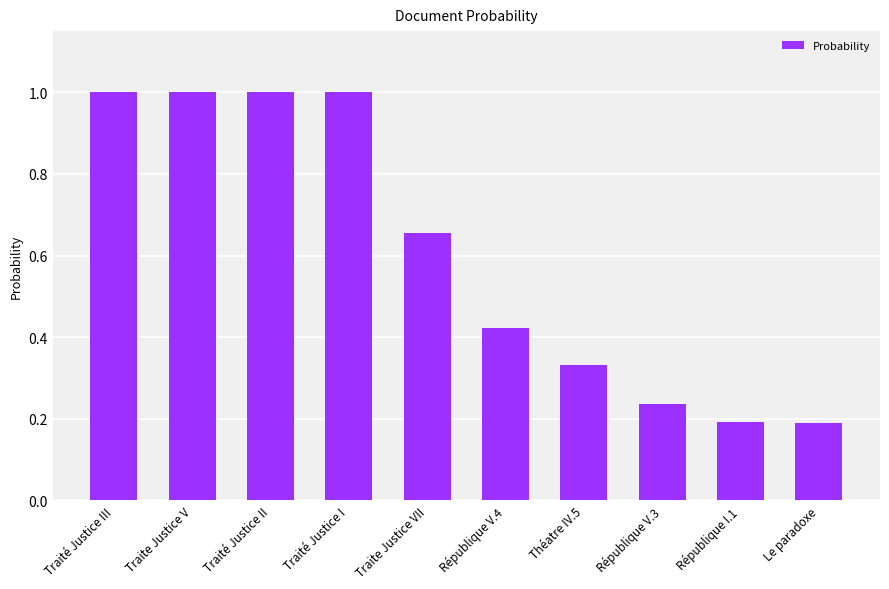

What is the maximum value shown in the chart?

1.0